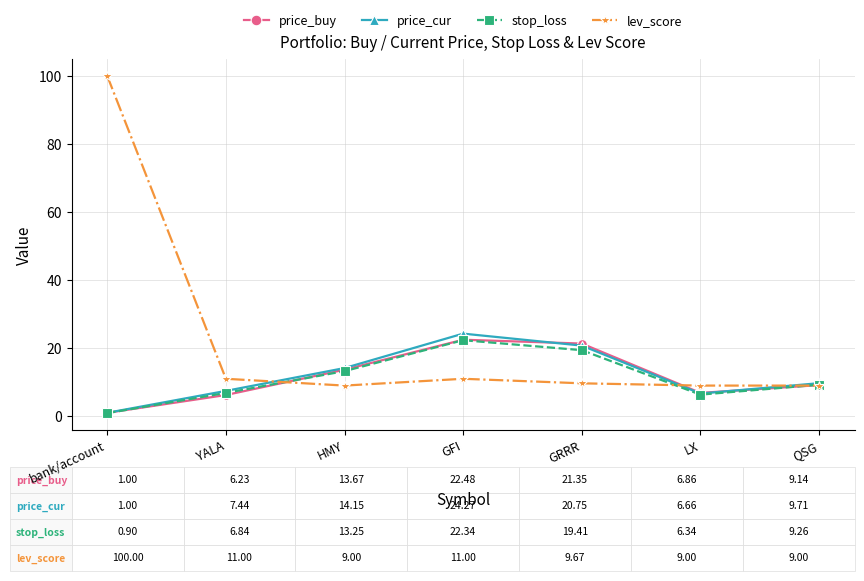

Does the chart have visible grid lines?

Yes